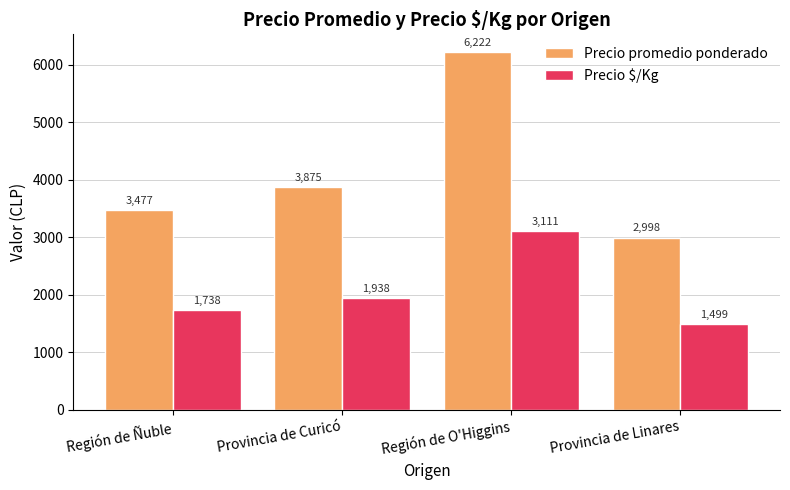

At how many categories does at least one series exceed 4794?

1